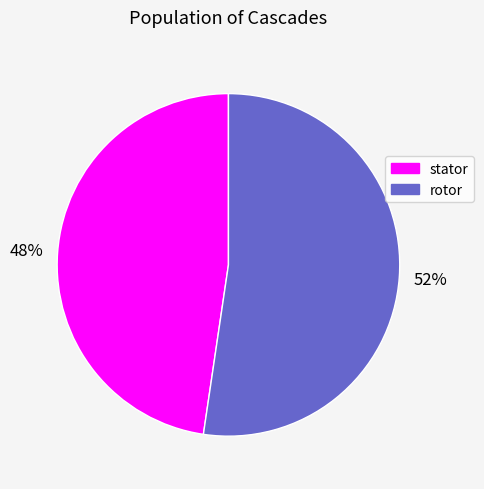

To the nearest percent, what percentage of the pie is rotor?

52%